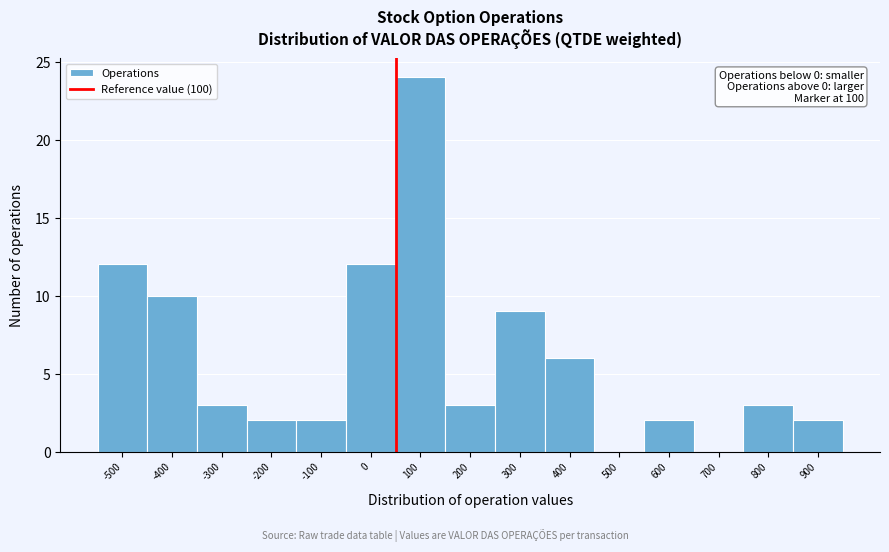

Reading left to right, extract all data points from this chart.

-500=12	-400=10	-300=3	-200=2	-100=2	0=12	100=24	200=3	300=9	400=6	500=0	600=2	700=0	800=3	900=2